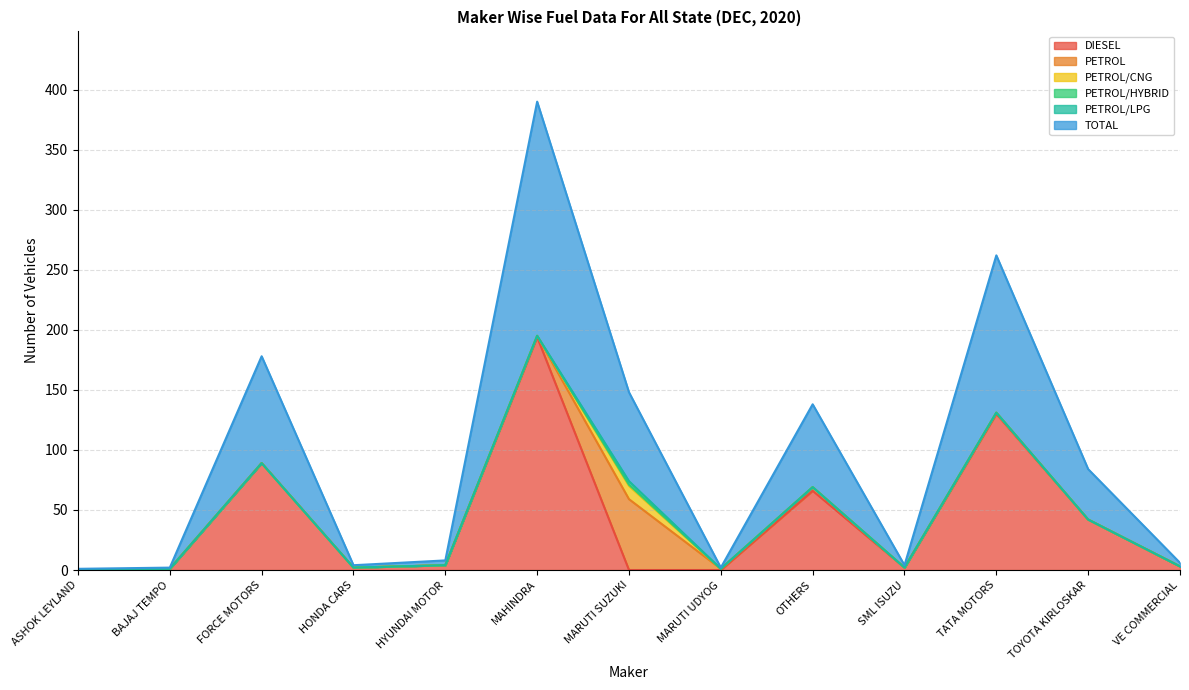

The PETROL/CNG series shows -6 at MARUTI UDYOG. True or false?

False